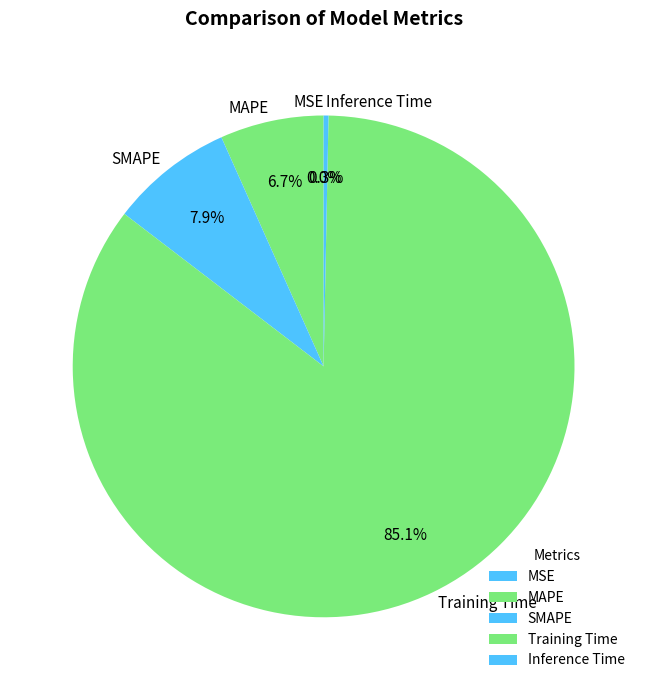

Is there a majority slice in this chart?

Yes